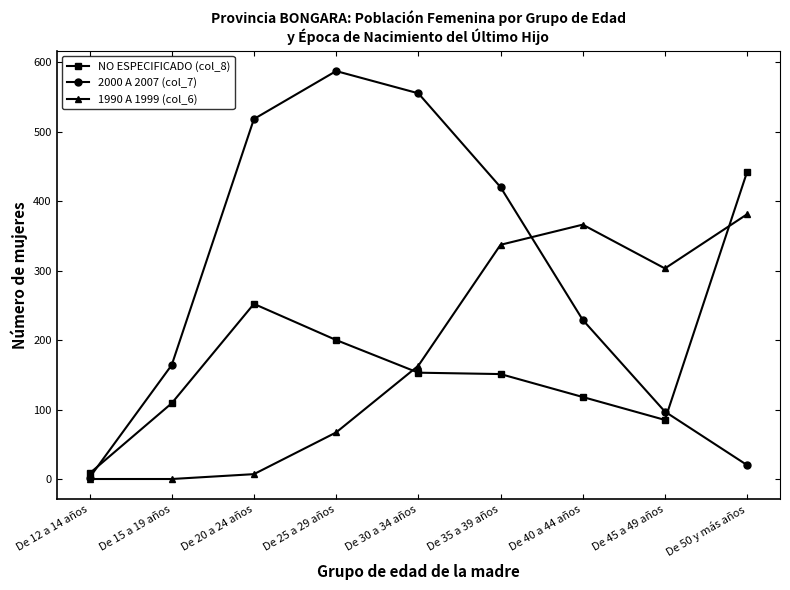

Rank the series at De 35 a 39 años from highest to lowest value.

2000 A 2007 (col_7), 1990 A 1999 (col_6), NO ESPECIFICADO (col_8)